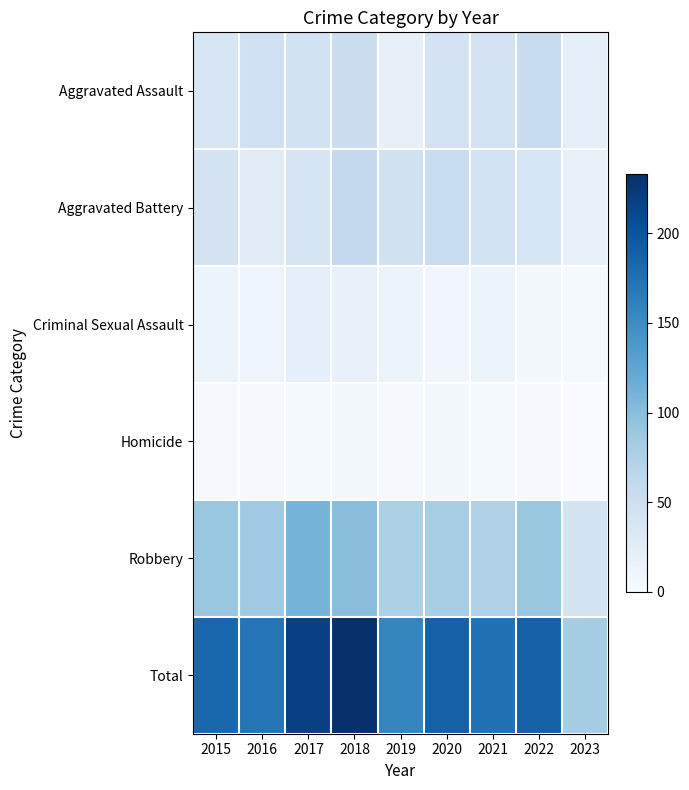

At how many categories does at least one series exceed 40?

9